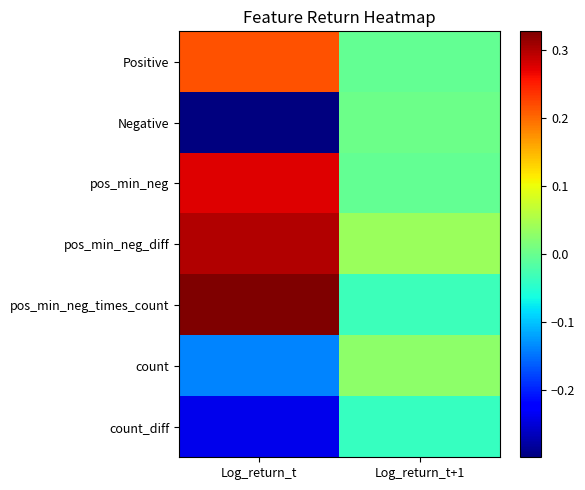

What is the spread (max minus min) of values at Log_return_t?

0.6